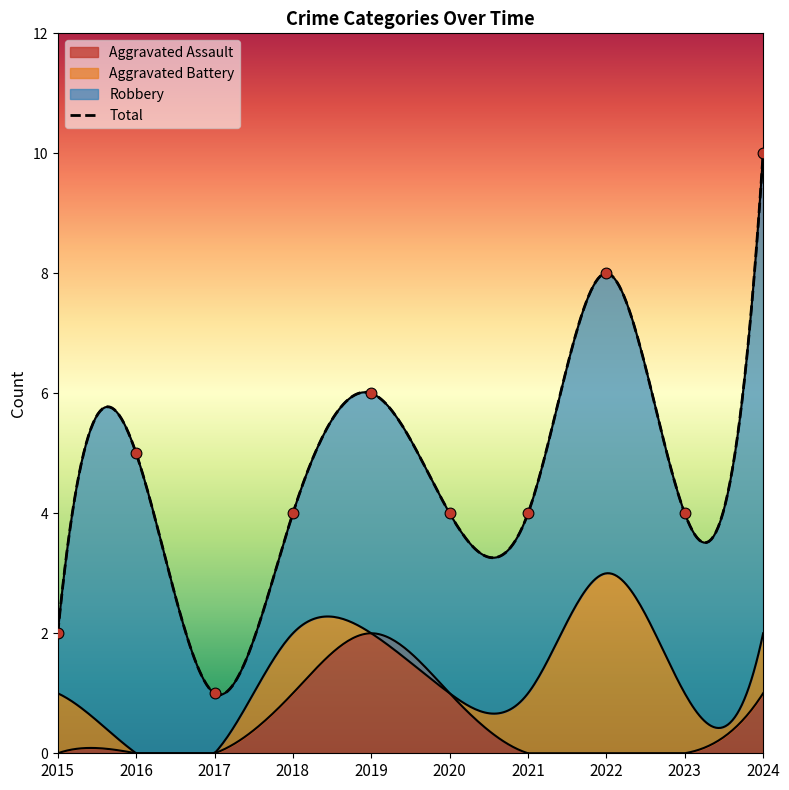

Is the value of Total at 2018 greater than the value of Robbery at 2021?

Yes